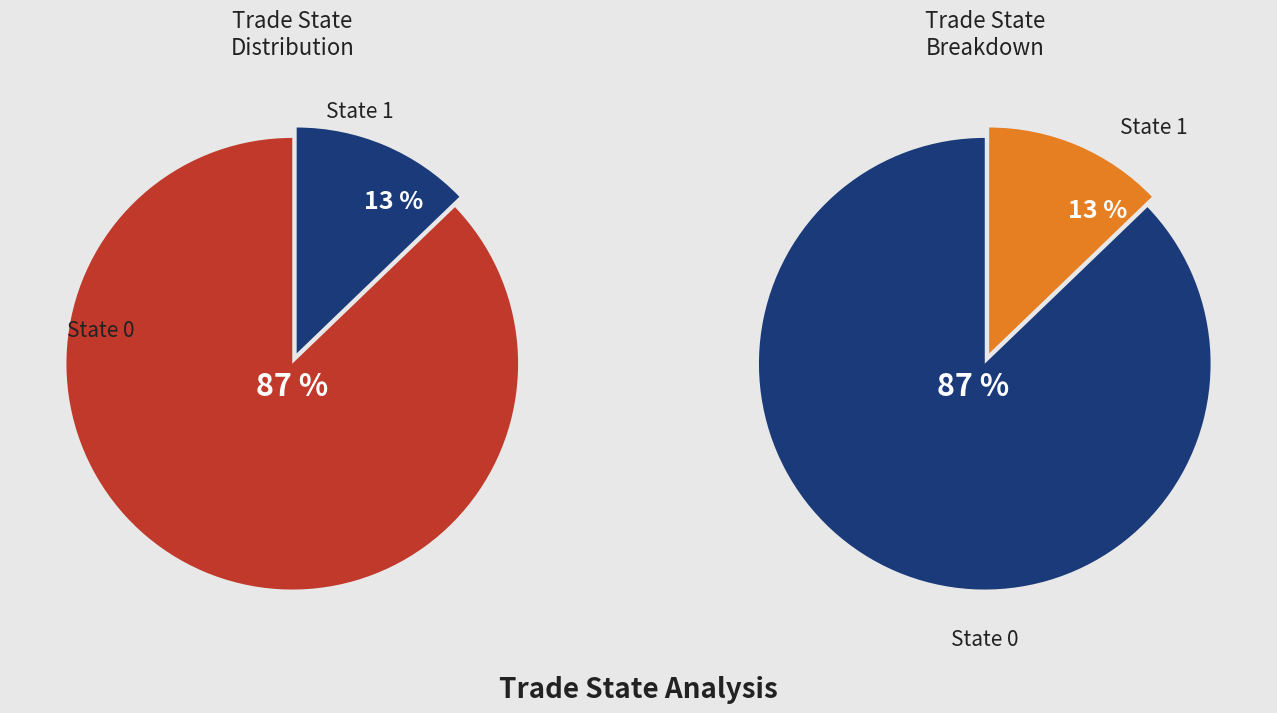

Count the number of slices in the pie.

2